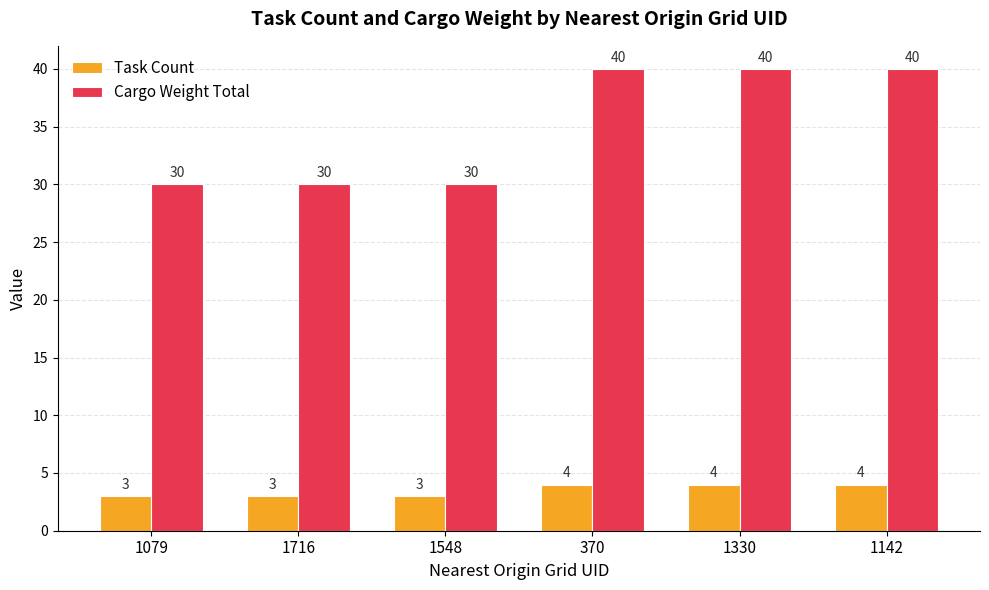

What is the sum of the Cargo Weight Total values at 1142 and 1716?

70